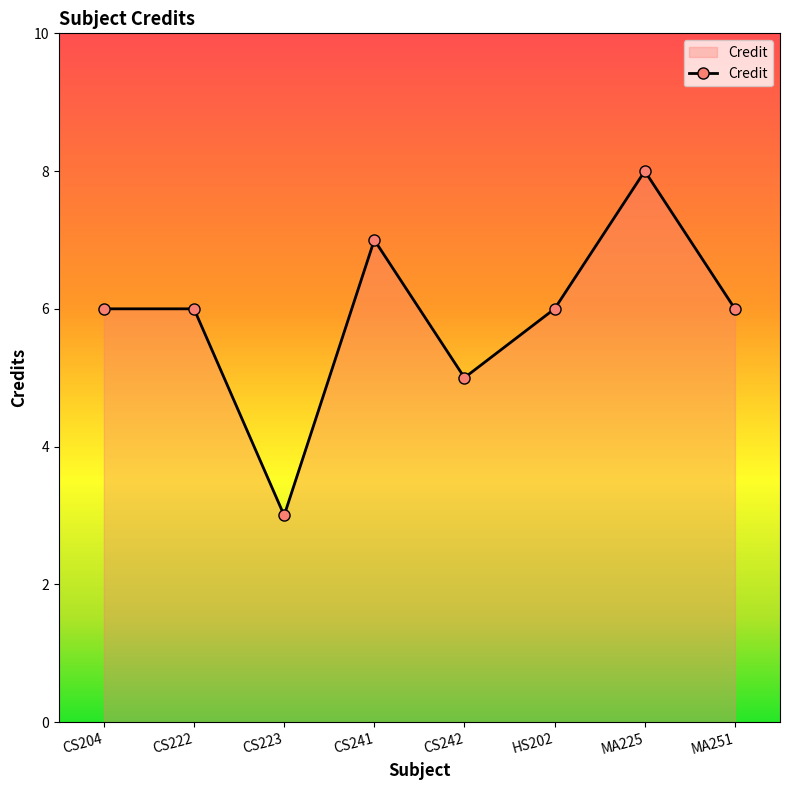

What is the average value?

6